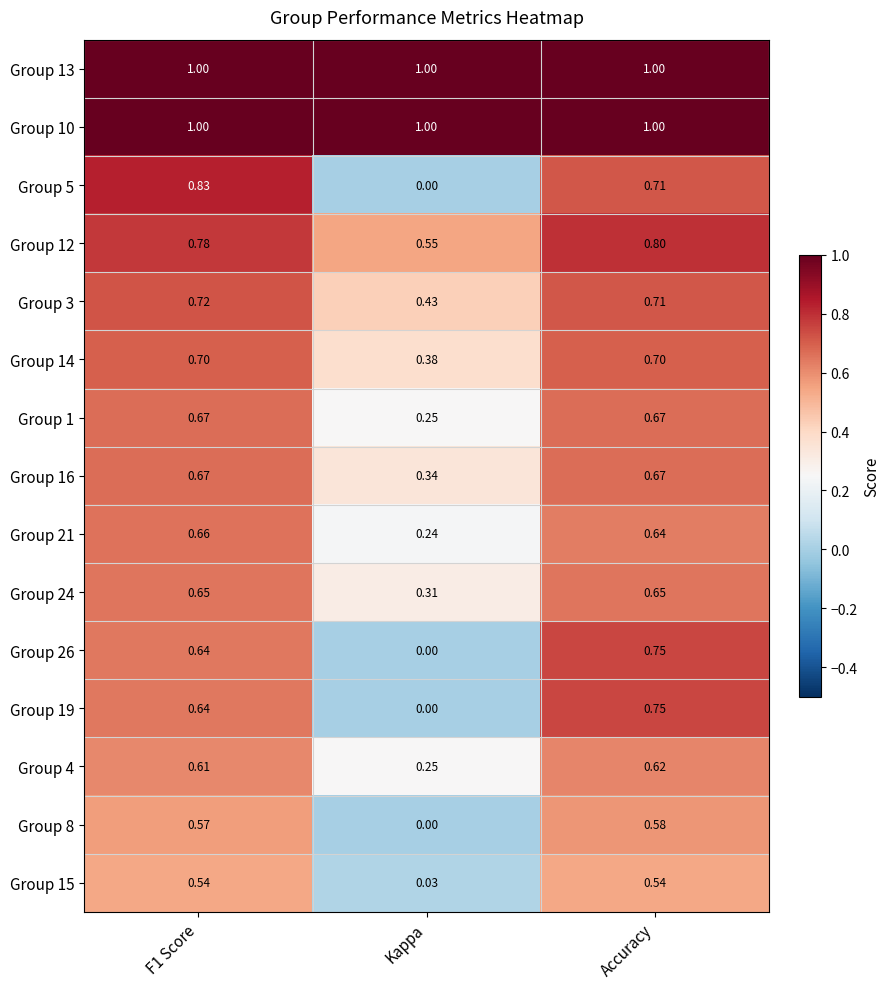

At which category is the sum across all series the highest?

Accuracy